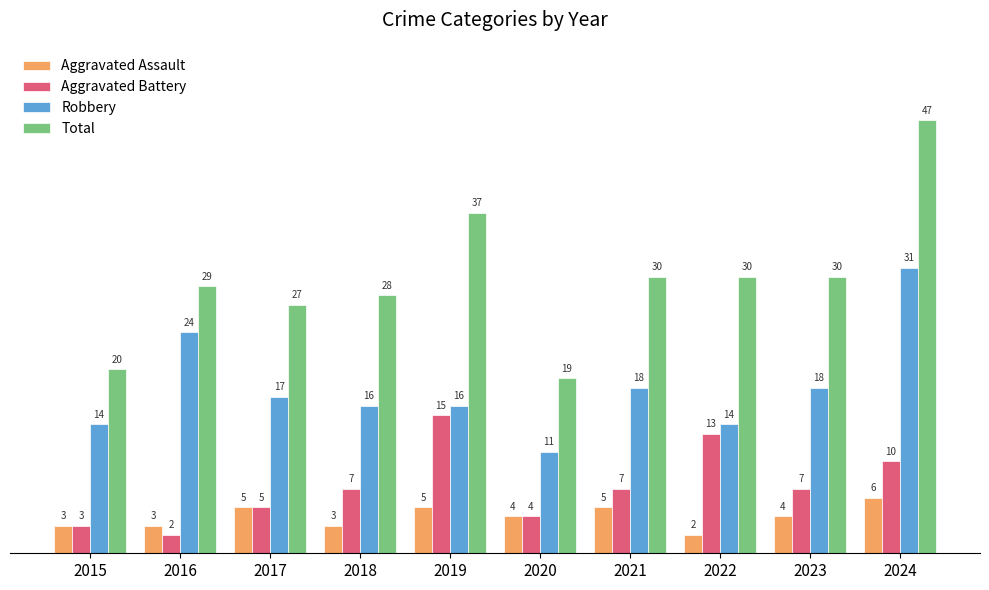

What is the value of the Aggravated Assault bar at the 10th from the left?

6